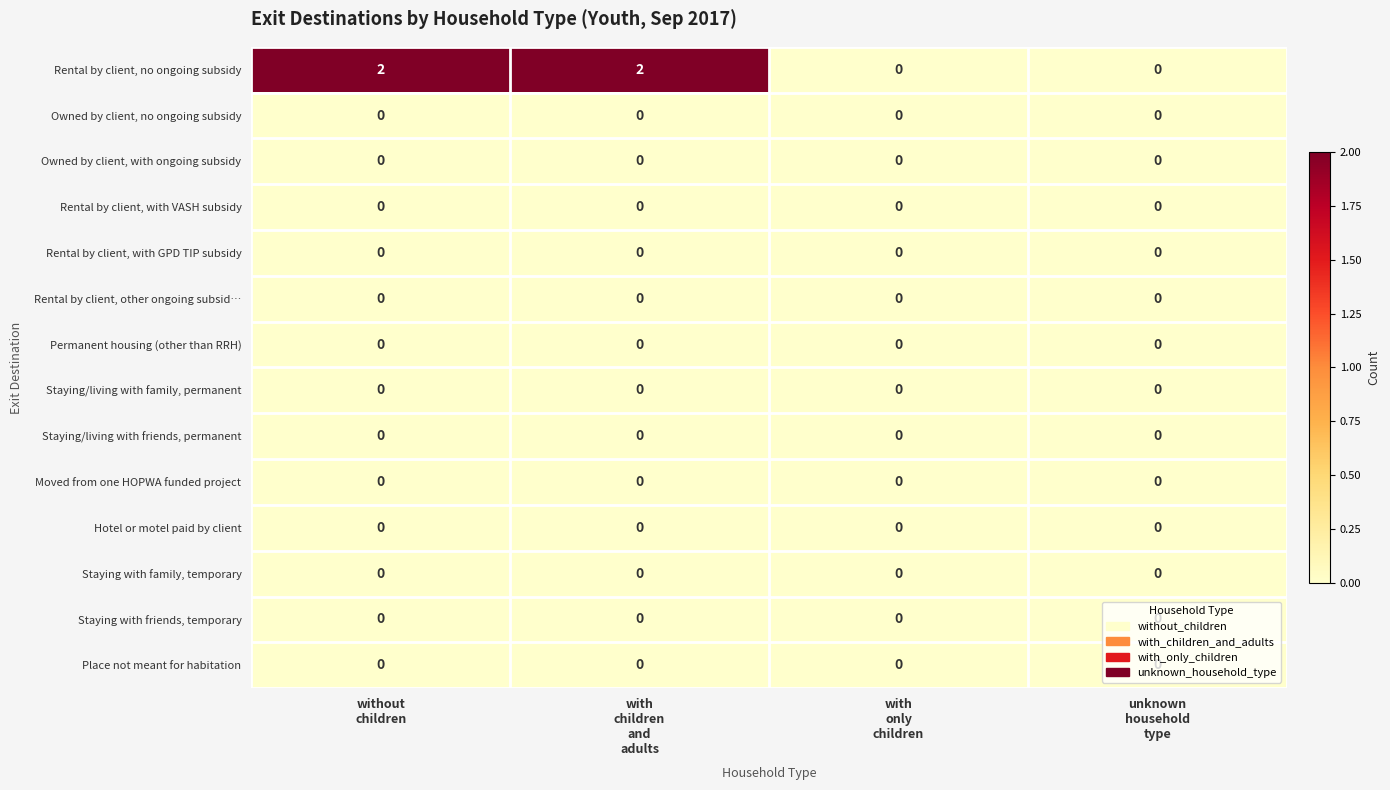

Count the number of categories in the chart.

4